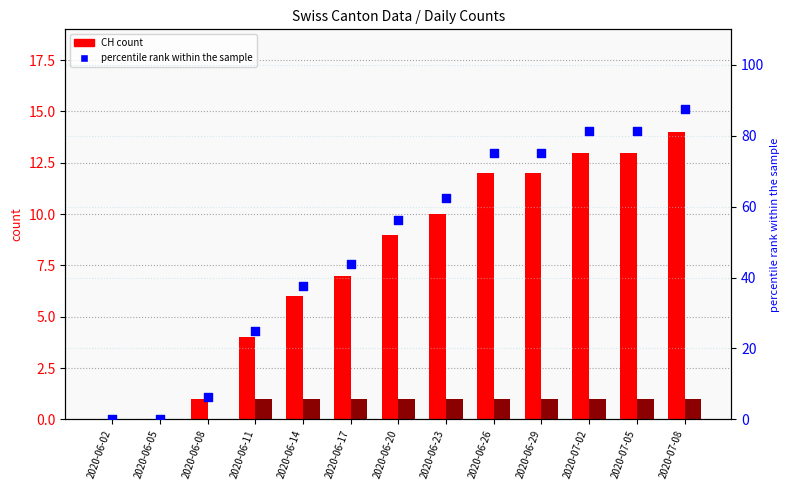

Which series reaches the minimum Y coordinate?

CH